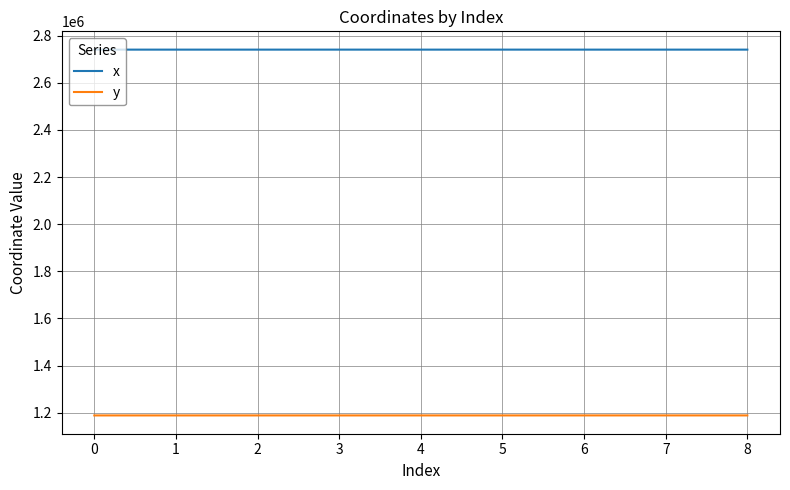

What are all the series names shown in the legend?

x, y